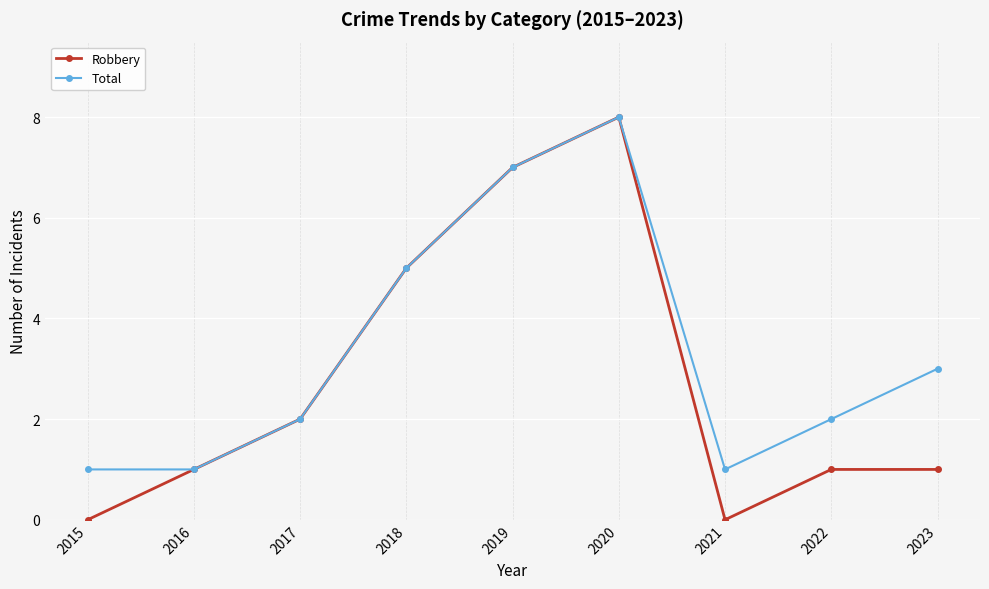

Which label corresponds to the largest value in the chart?

2020